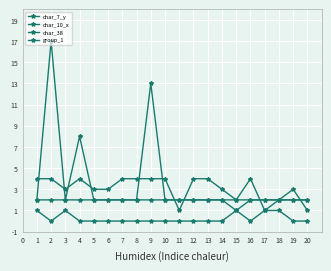

True or false: char_7_y has a value of 5 at 18.

False